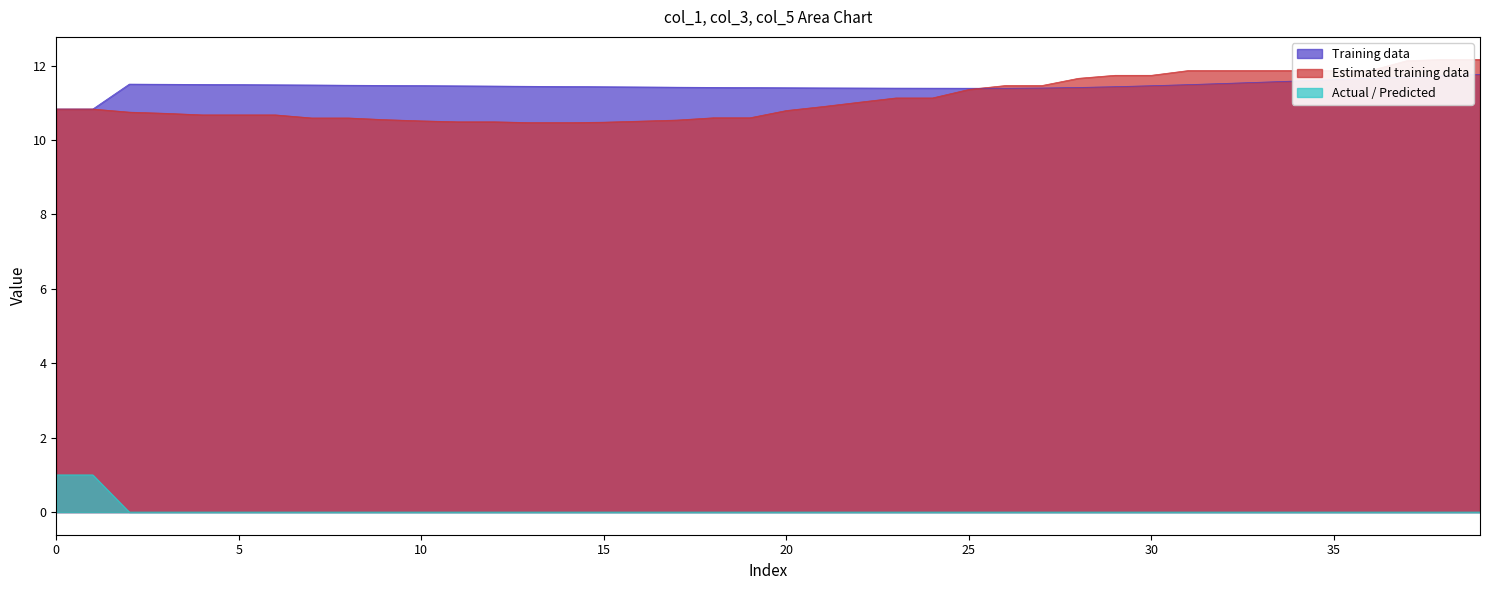

What is the lowest value of the Training data series?

10.8